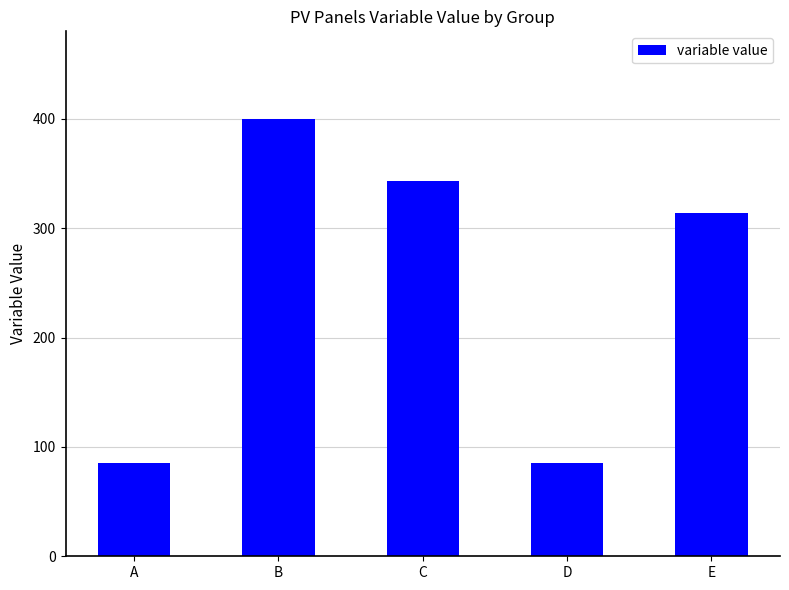

What is the greatest value displayed?

400.0